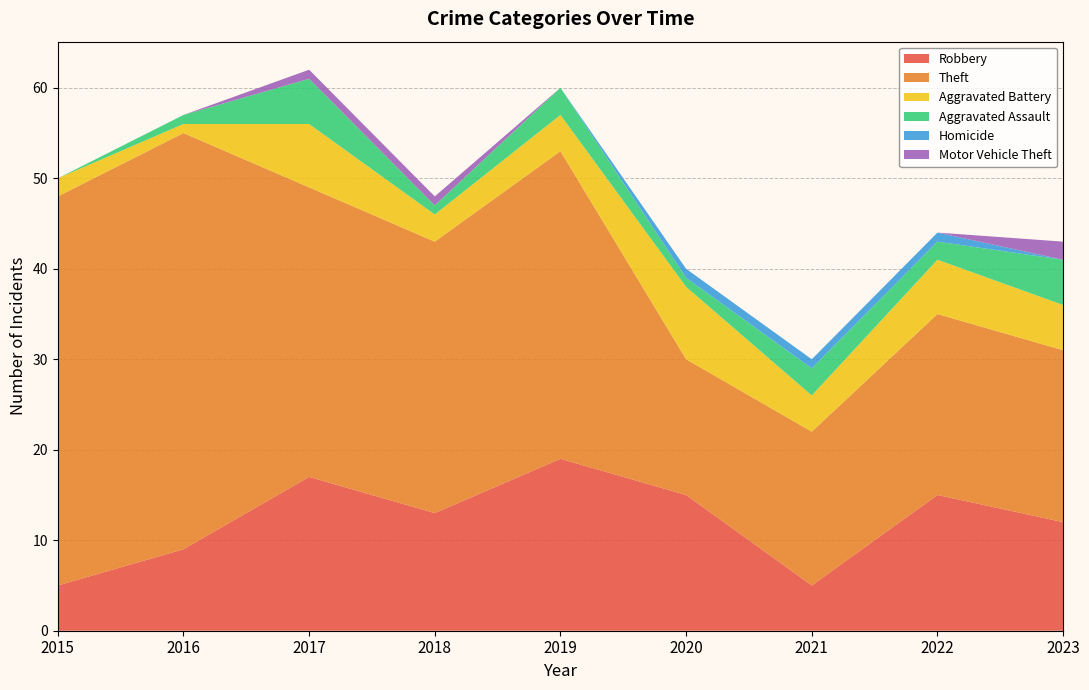

Reading right to left, what are all the values shown in this chart?

Robbery: 2023=12	2022=15	2021=5	2020=15	2019=19	2018=13	2017=17	2016=9	2015=5
Theft: 2023=19	2022=20	2021=17	2020=15	2019=34	2018=30	2017=32	2016=46	2015=43
Aggravated Battery: 2023=5	2022=6	2021=4	2020=8	2019=4	2018=3	2017=7	2016=1	2015=2
Aggravated Assault: 2023=5	2022=2	2021=3	2020=1	2019=3	2018=1	2017=5	2016=1	2015=0
Homicide: 2023=0	2022=1	2021=1	2020=1	2019=0	2018=0	2017=0	2016=0	2015=0
Motor Vehicle Theft: 2023=2	2022=0	2021=0	2020=0	2019=0	2018=1	2017=1	2016=0	2015=0